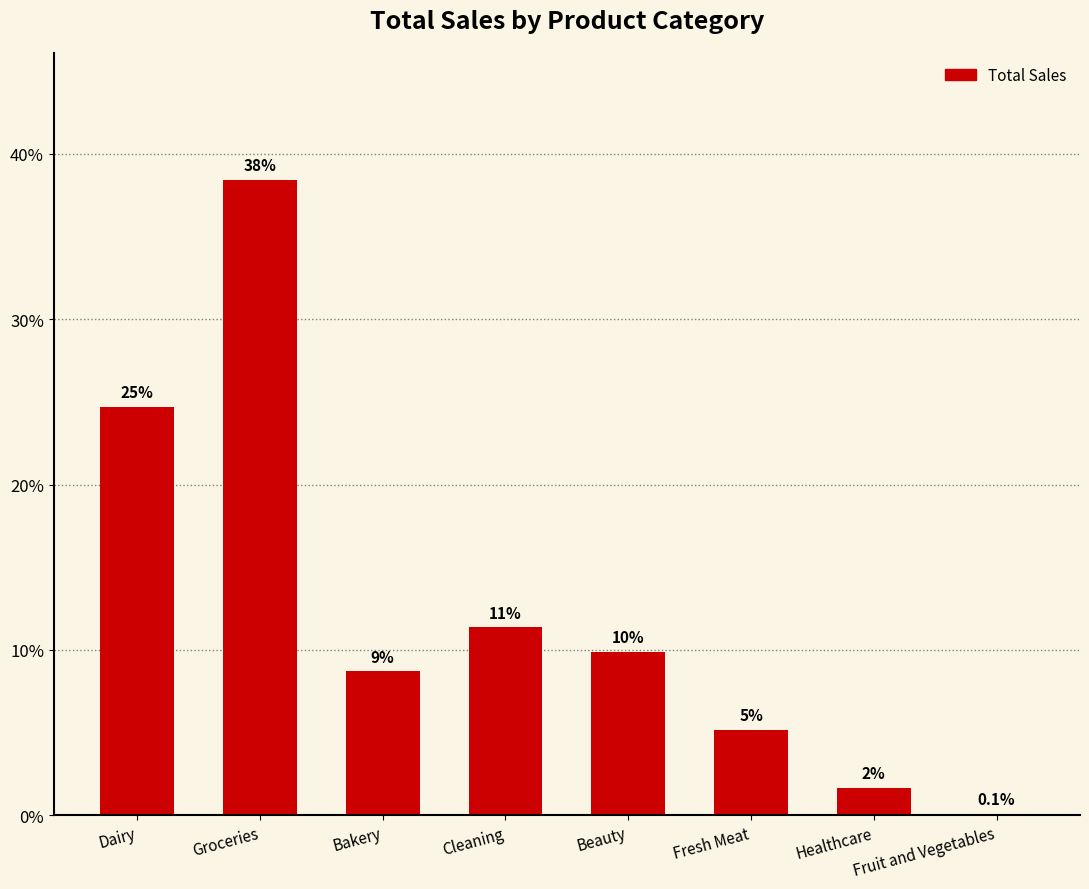

The value at Dairy is 32.3. True or false?

False